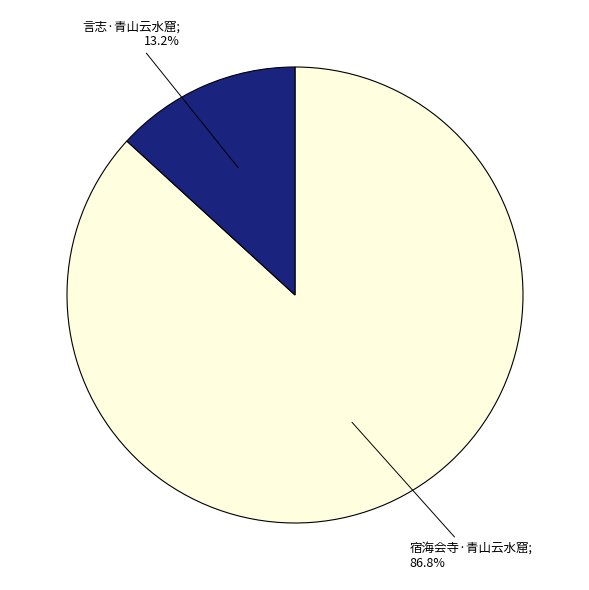

Does any single category account for the majority?

Yes